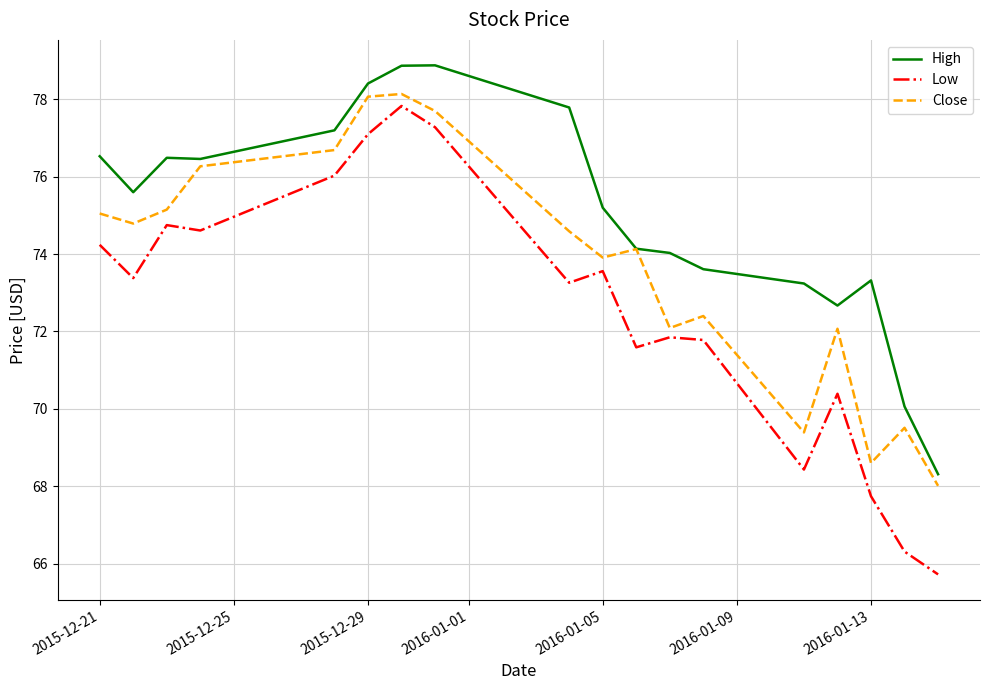

True or false: High and Low intersect in this chart.

False